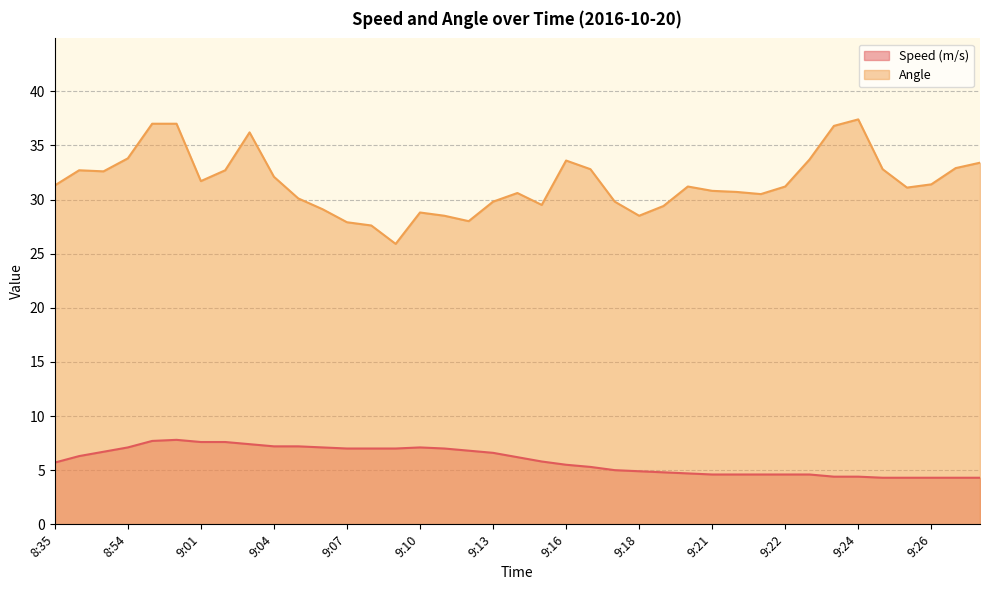

At how many categories does at least one series exceed 26?

38